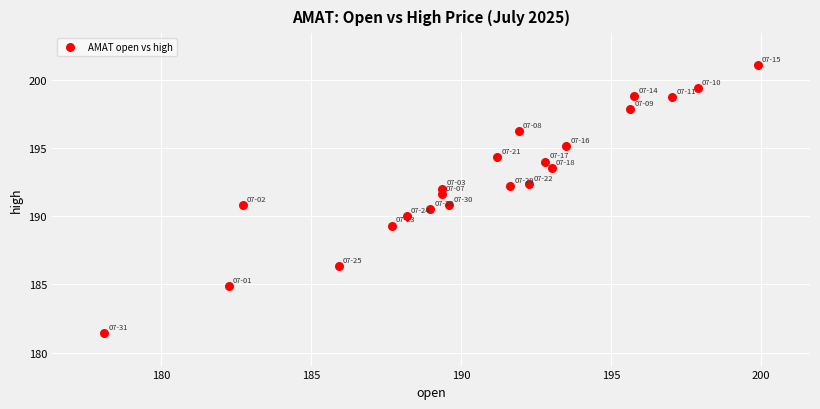

What is the range of X values (max minus min)?

21.8